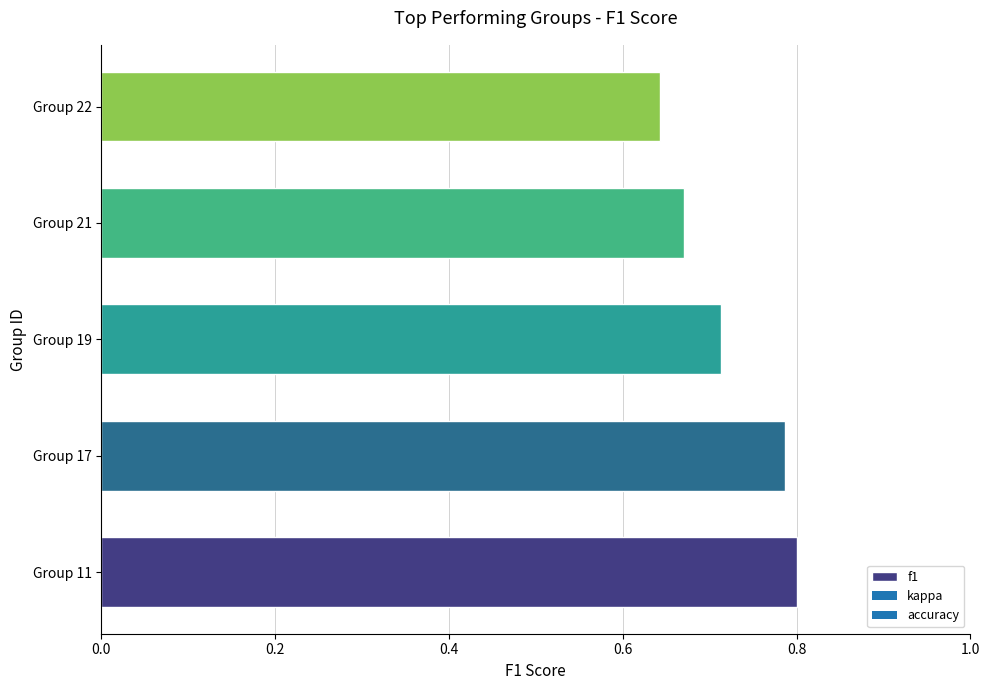

Which has a higher value, Group 11 or Group 21?

Group 11